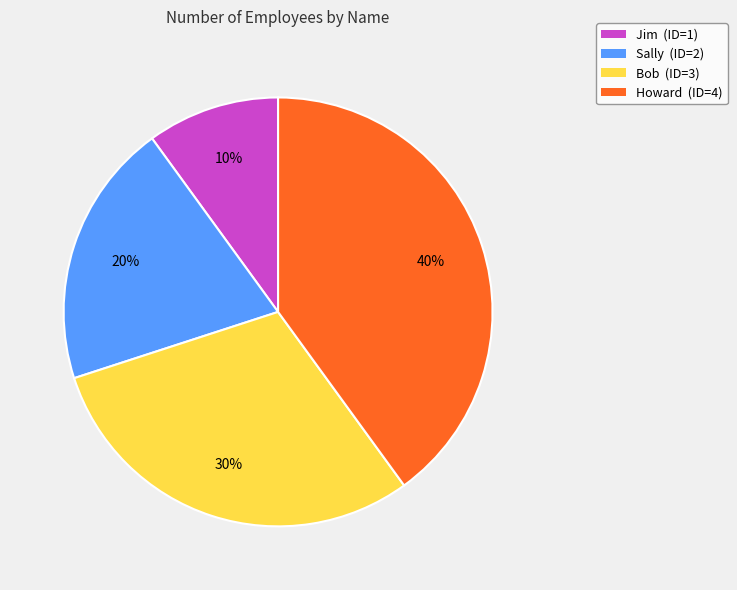

Rank the categories by value from lowest to highest.

Jim, Sally, Bob, Howard